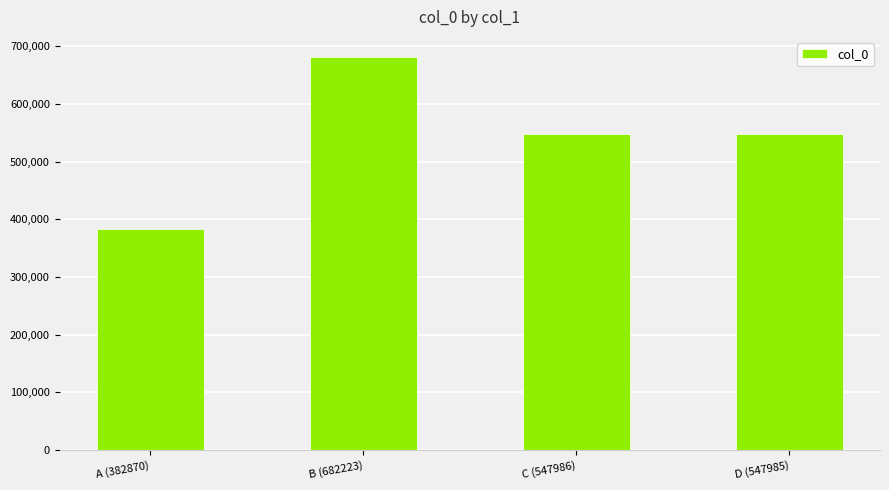

What is the label of the 1st bar from the left?

A (382870)